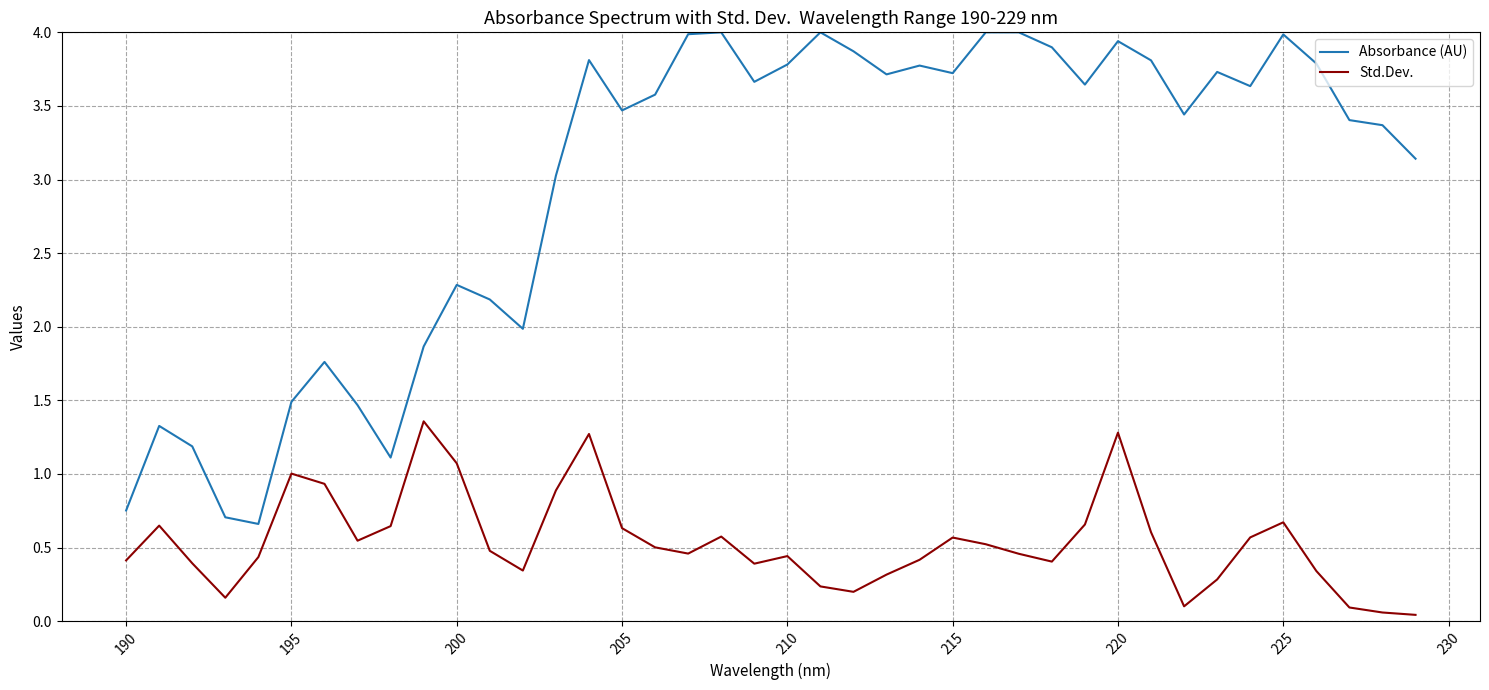

What is the greatest value displayed?

4.0